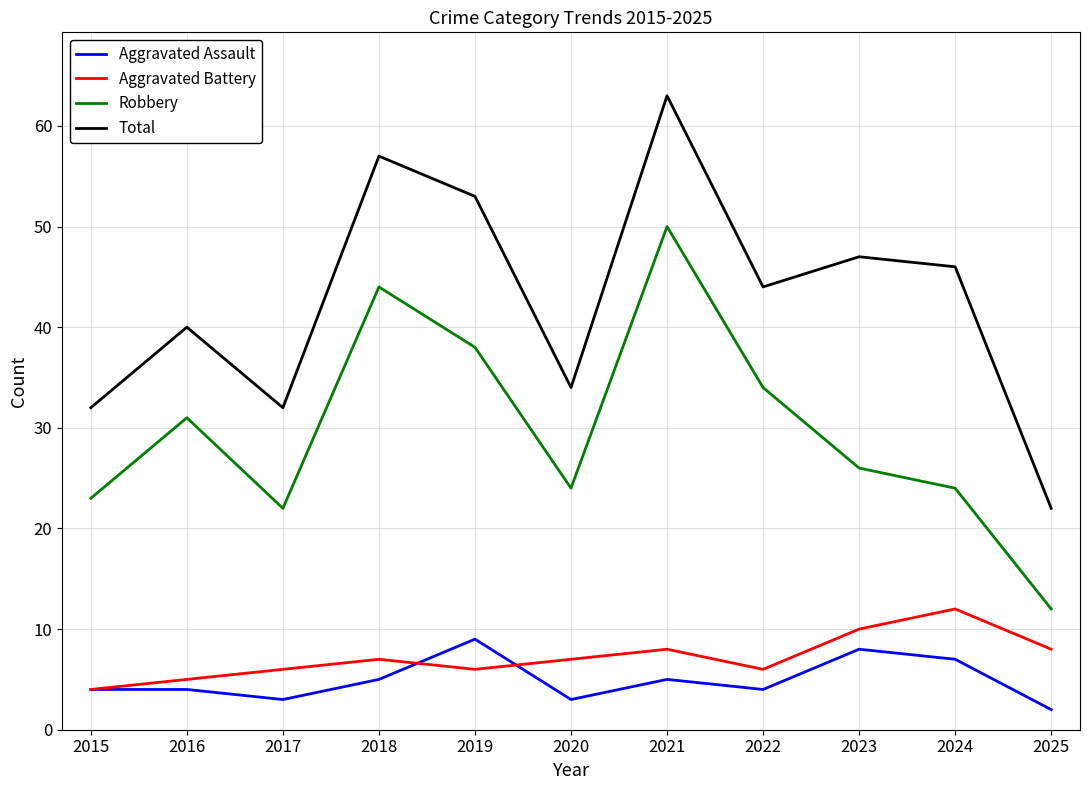

How many distinct data groups are displayed?

4